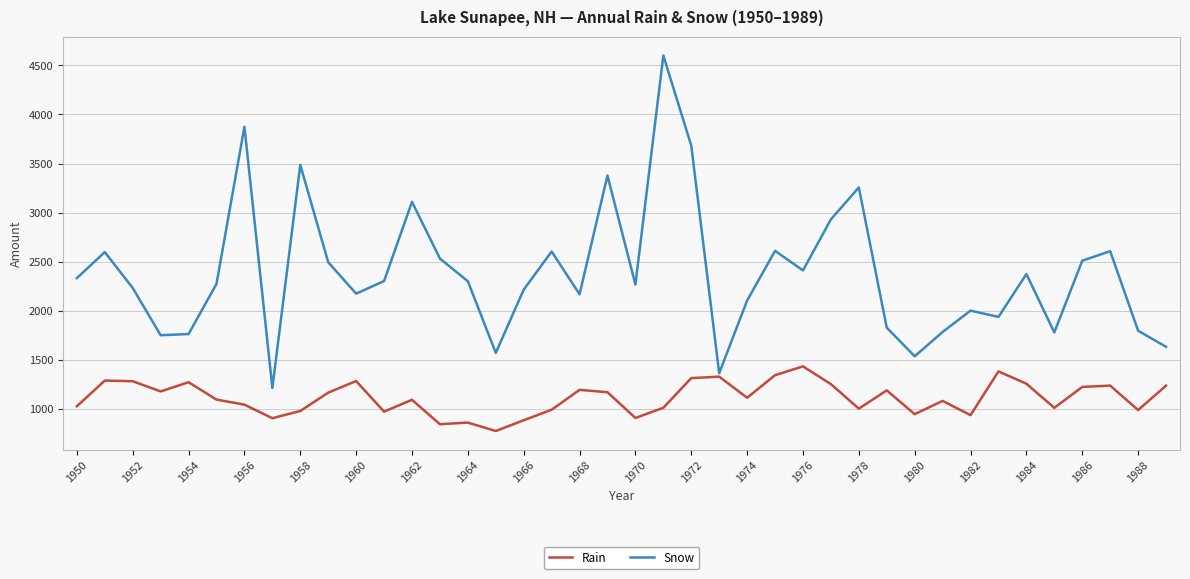

Rank the series by their average value, from highest to lowest.

Snow, Rain